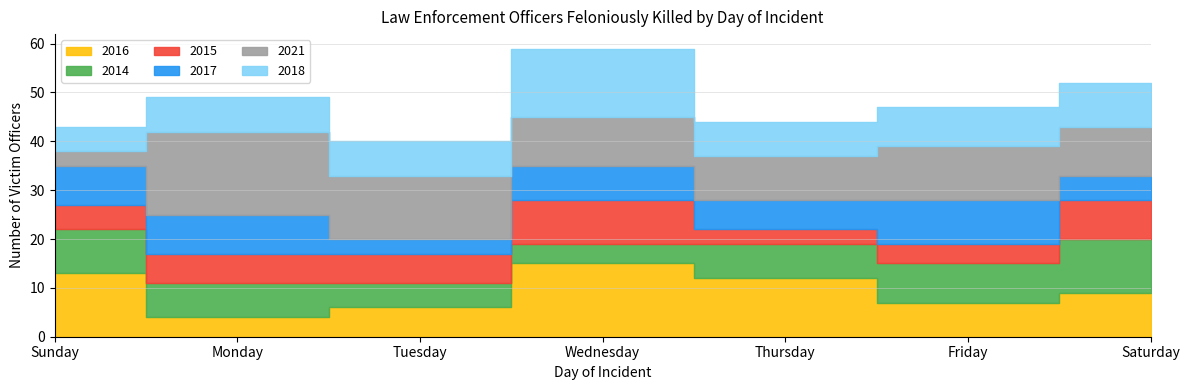

At which category is the sum across all series the highest?

Wednesday